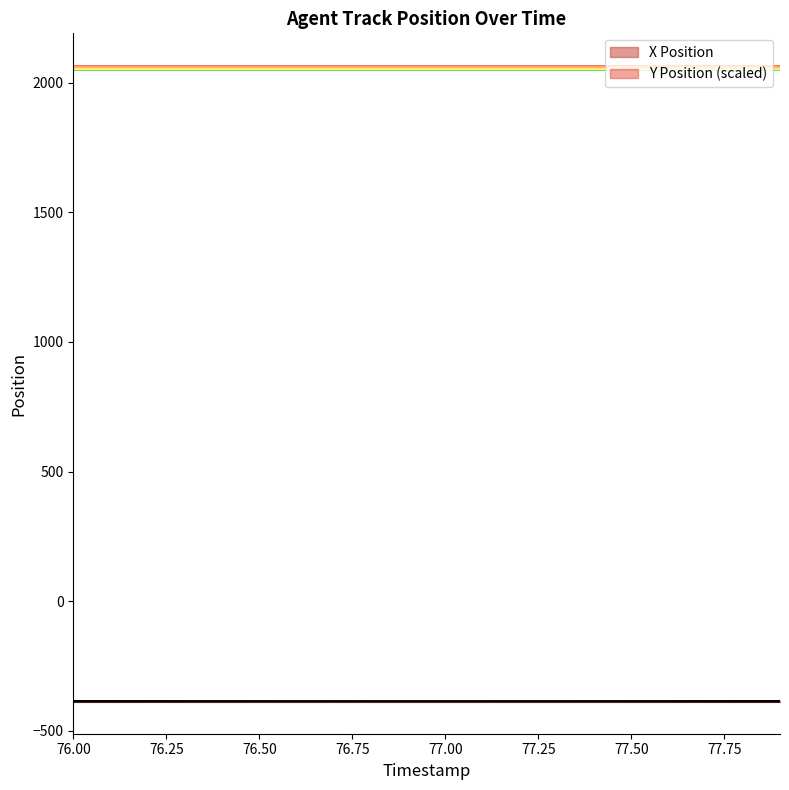

The X series shows -229.8 at 76.6. True or false?

False